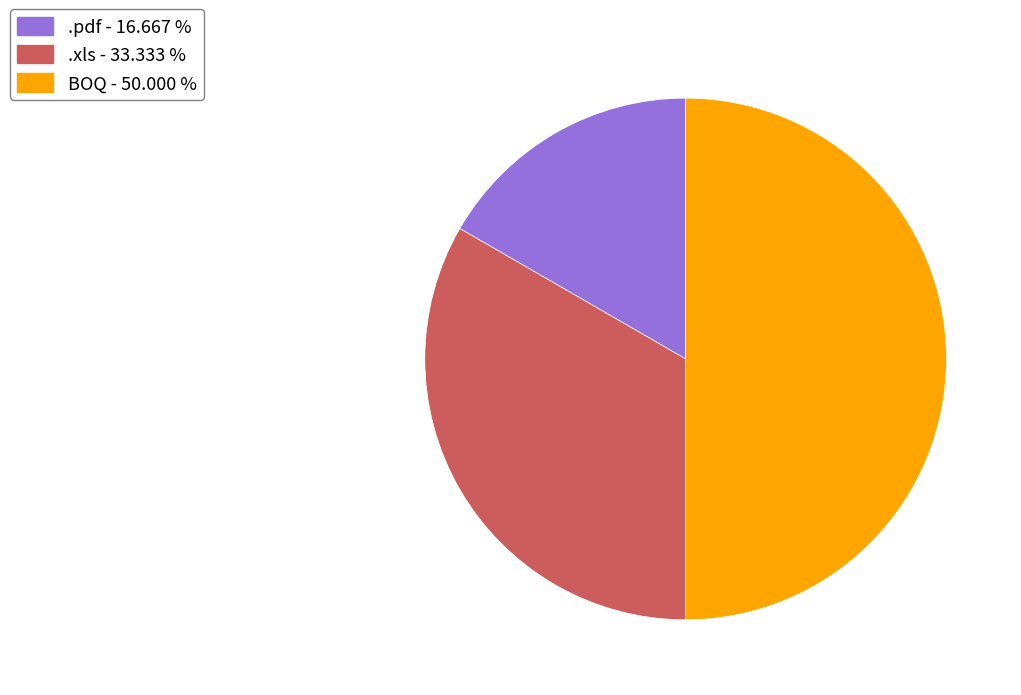

Is the sum of BOQ - 50.000 % and .pdf - 16.667 % greater than half?

Yes